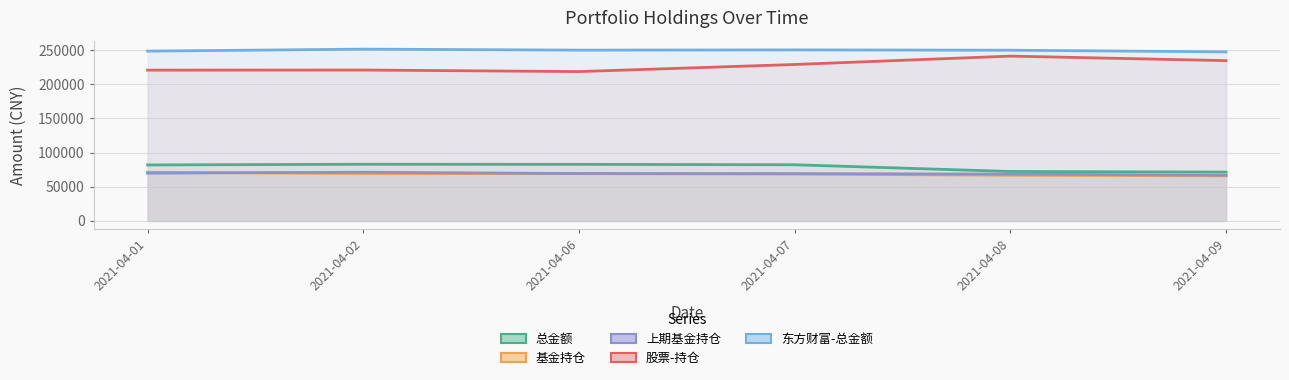

True or false: 基金持仓 has more than 2 points higher than both neighbors.

False